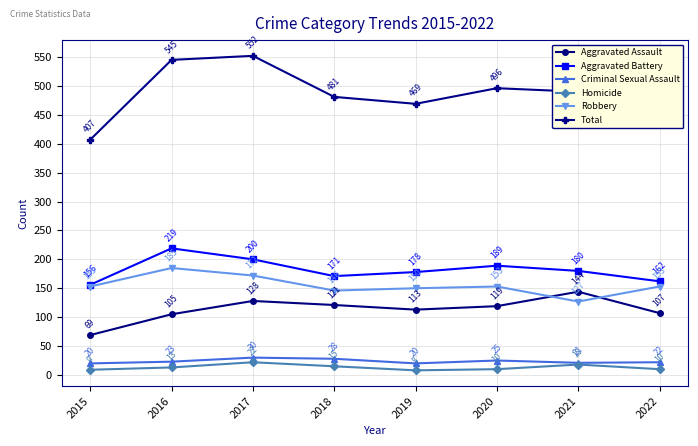

What are all the series names shown in the legend?

Aggravated Assault, Aggravated Battery, Criminal Sexual Assault, Homicide, Robbery, Total